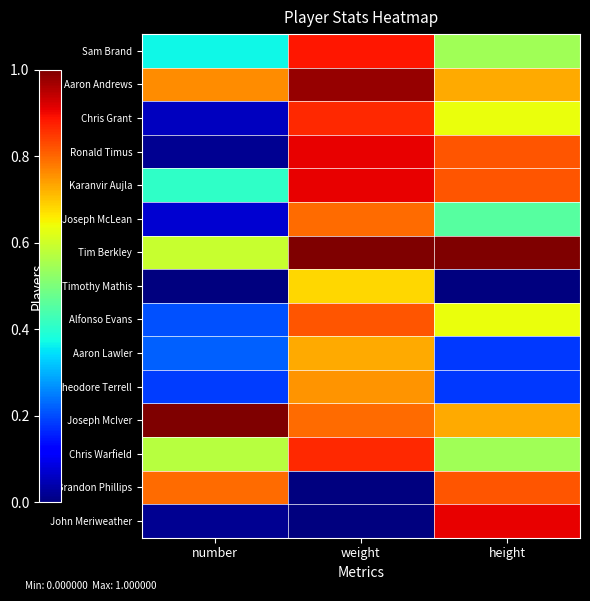

Count the number of data series in this chart.

15